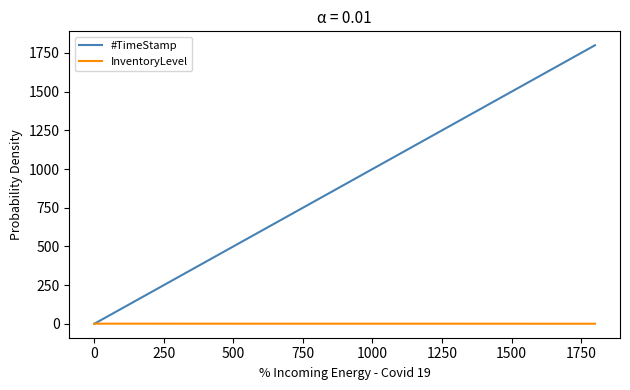

Is this an area chart (filled region under the line)?

No